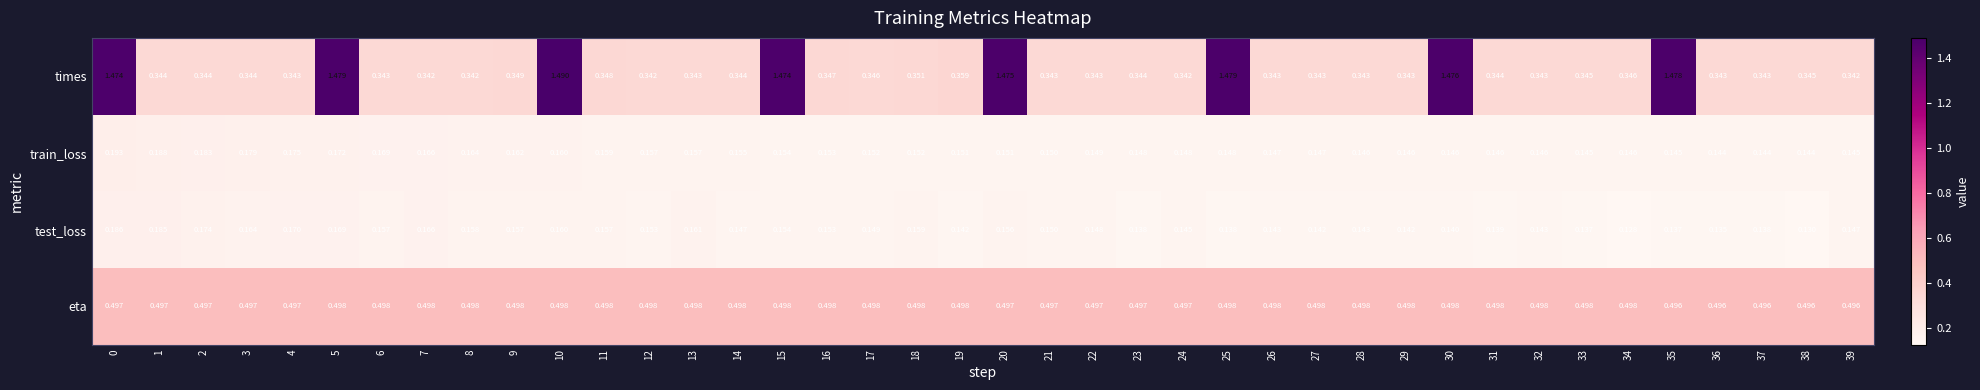

Rank the series at 1 from highest to lowest value.

eta, times, train_loss, test_loss